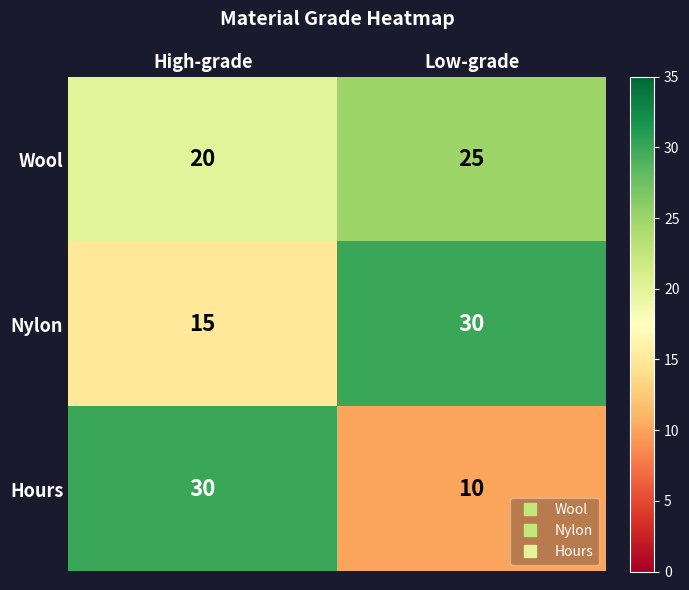

Count the number of categories in the chart.

2